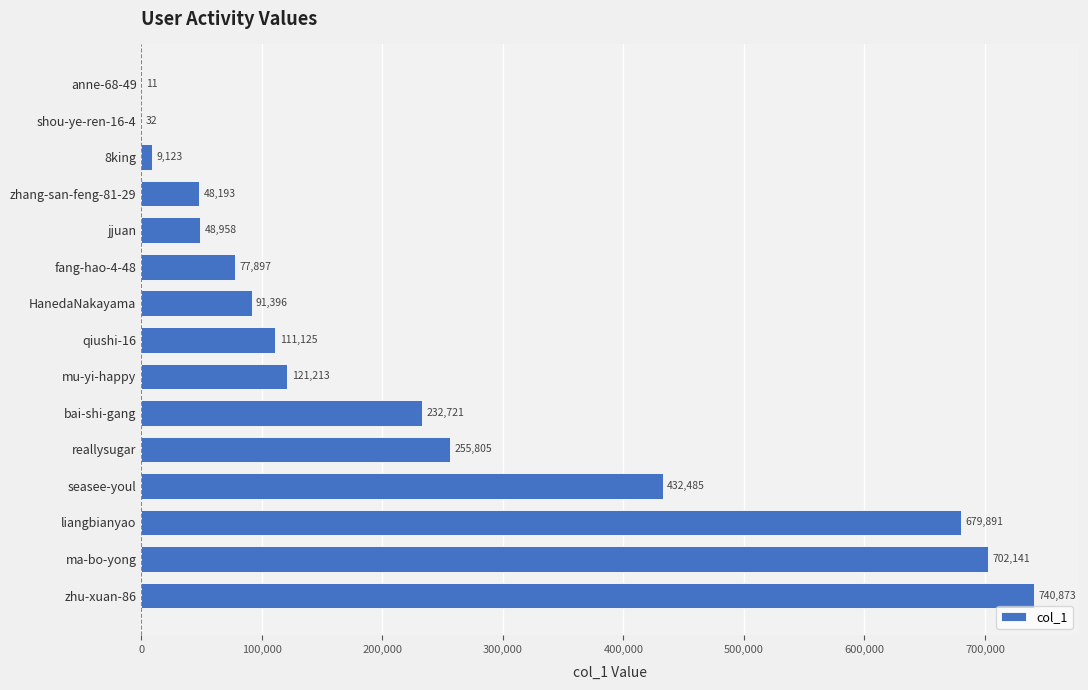

What value does the data have at fang-hao-4-48, to the nearest 10?

77900